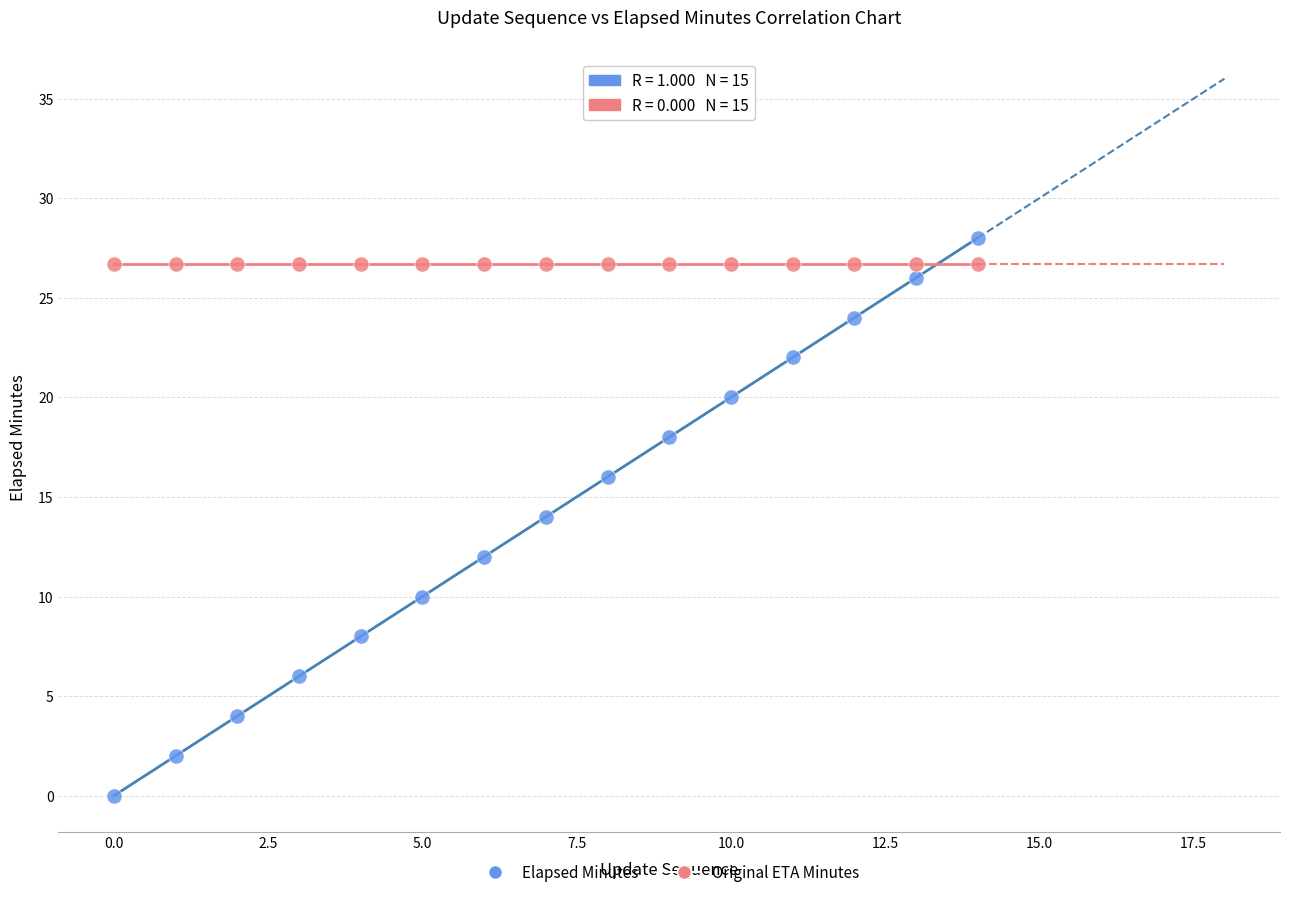

Which series contains the lowest Y value?

Elapsed Minutes